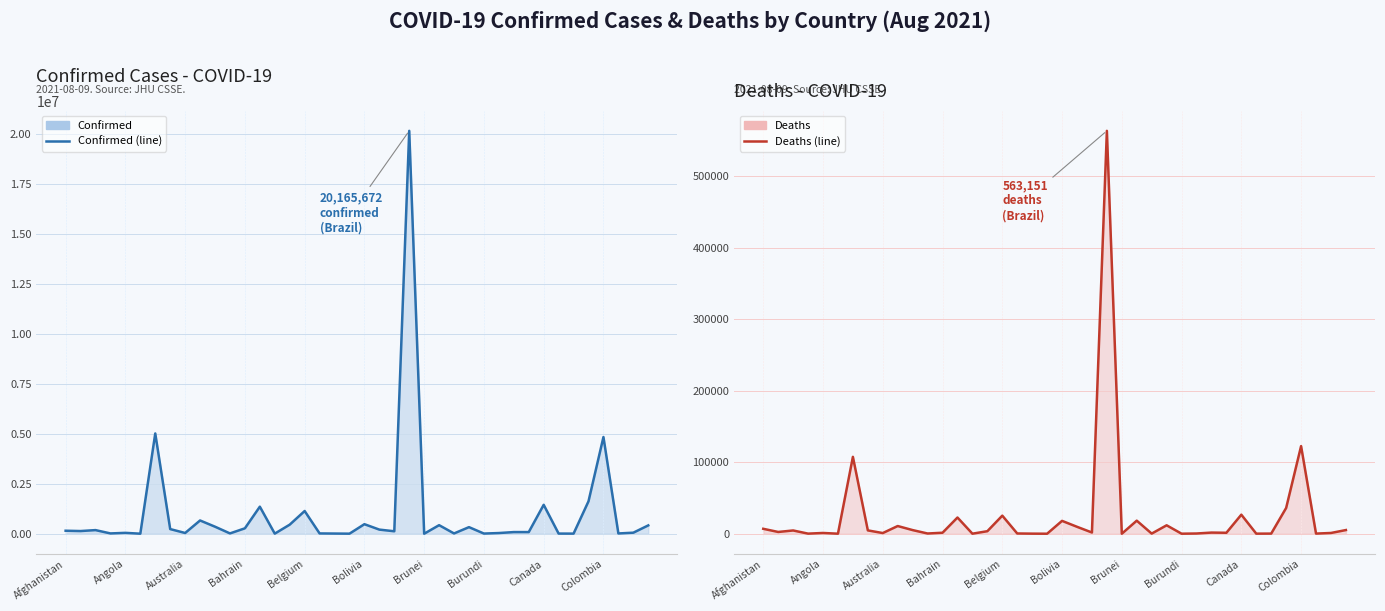

What position from the left is Bolivia?

21